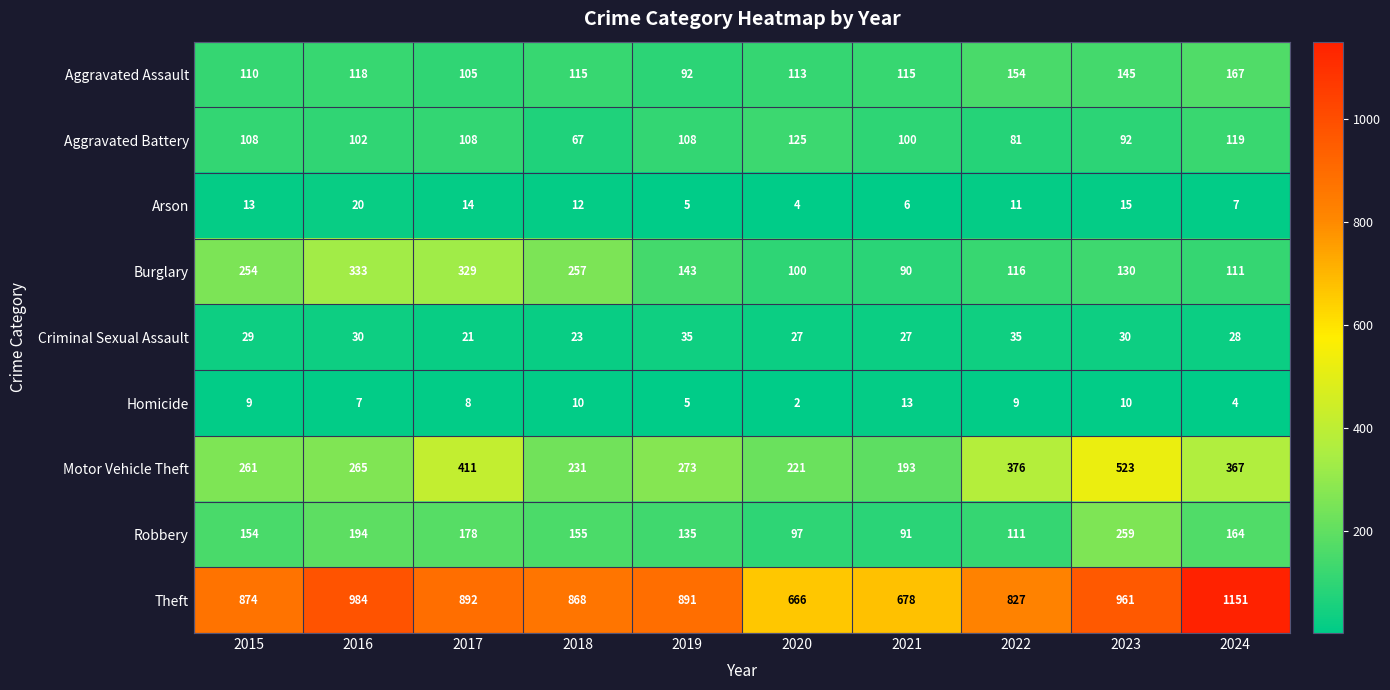

Where is Aggravated Assault nearest to the value 129?

2016